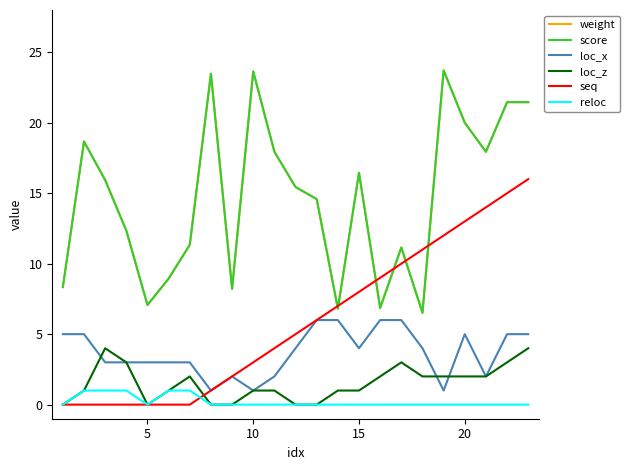

Does the chart have visible grid lines?

No